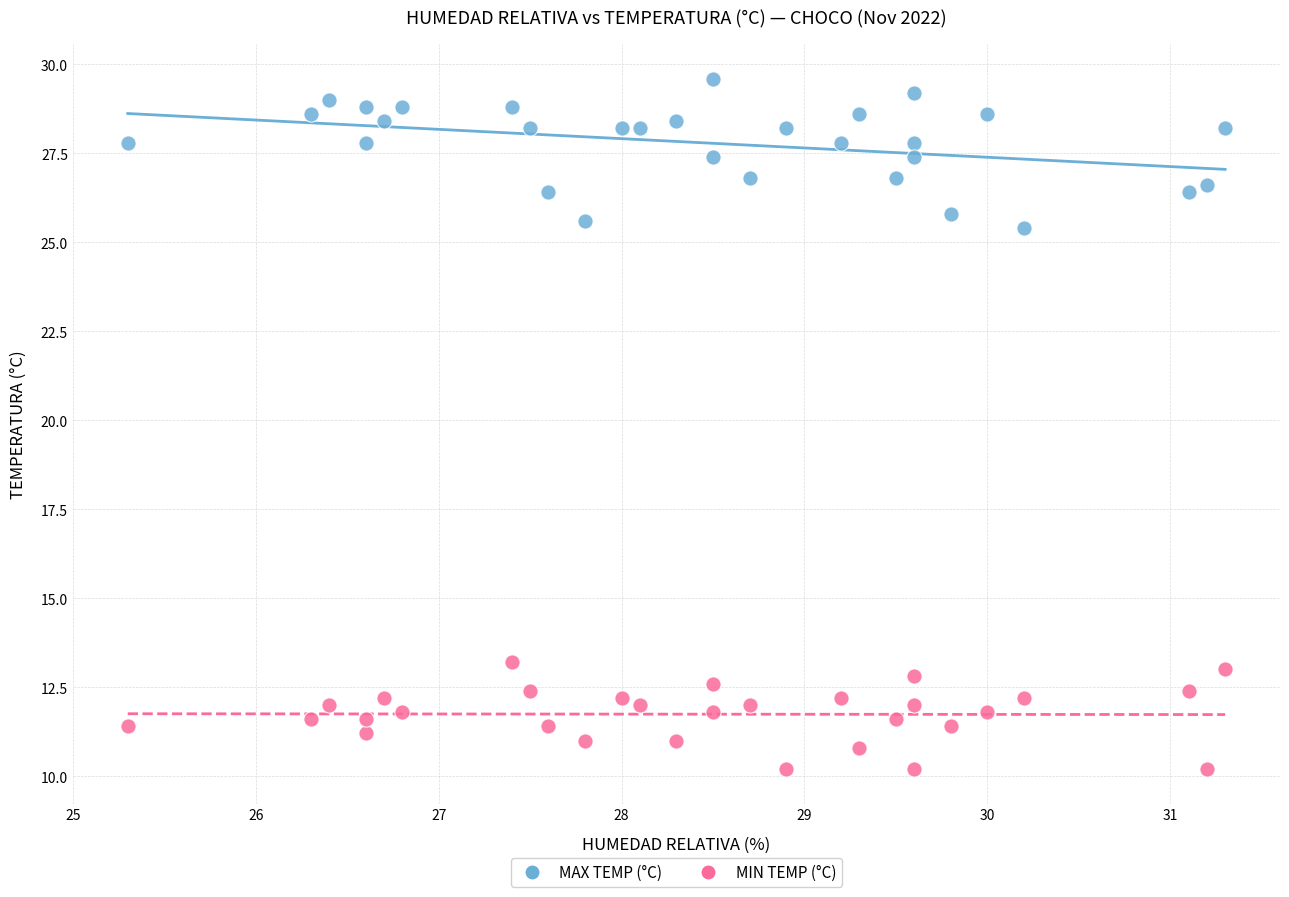

Which series contains the lowest Y value?

MIN TEMP (°C)